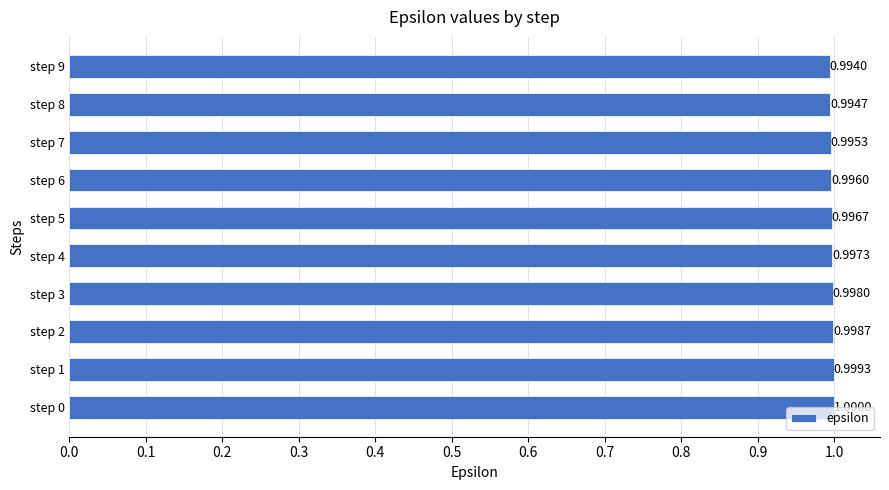

What is the greatest value displayed?

1.0